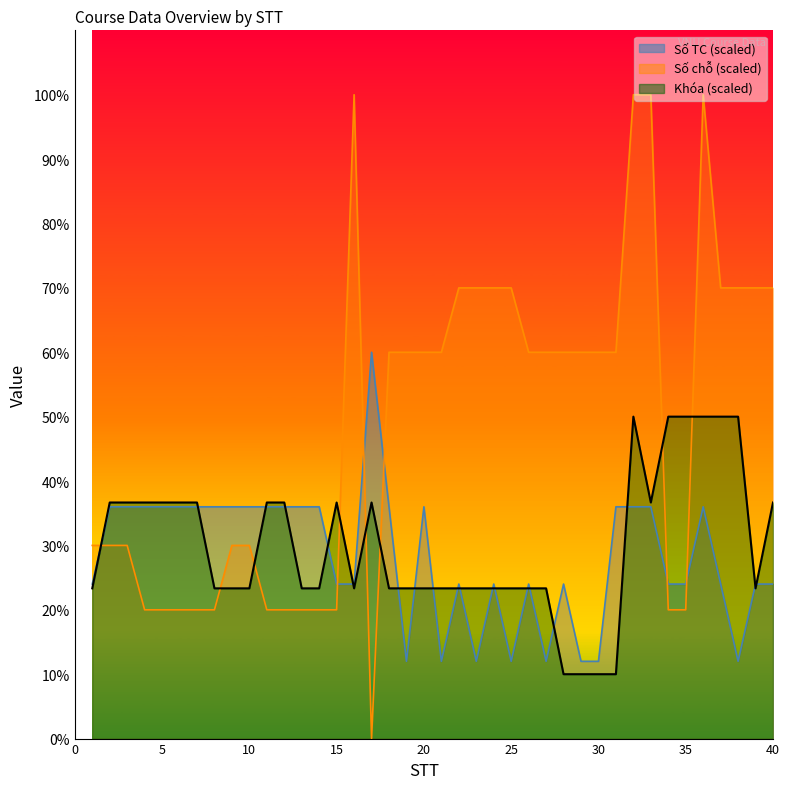

How many distinct data groups are displayed?

3